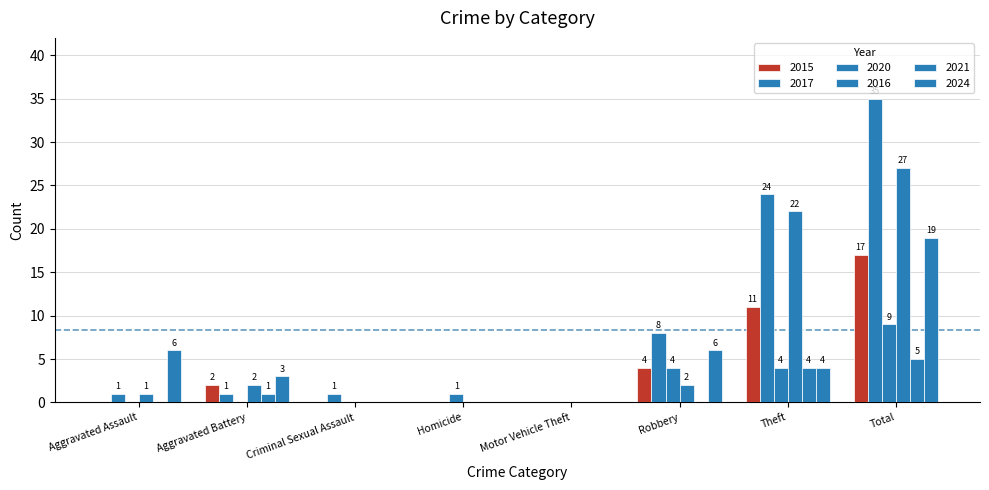

Reading left to right, extract all data points from this chart.

2015: 0	2	0	0	0	4	11	17
2017: 1	1	1	0	0	8	24	35
2020: 0	0	0	1	0	4	4	9
2016: 1	2	0	0	0	2	22	27
2021: 0	1	0	0	0	0	4	5
2024: 6	3	0	0	0	6	4	19